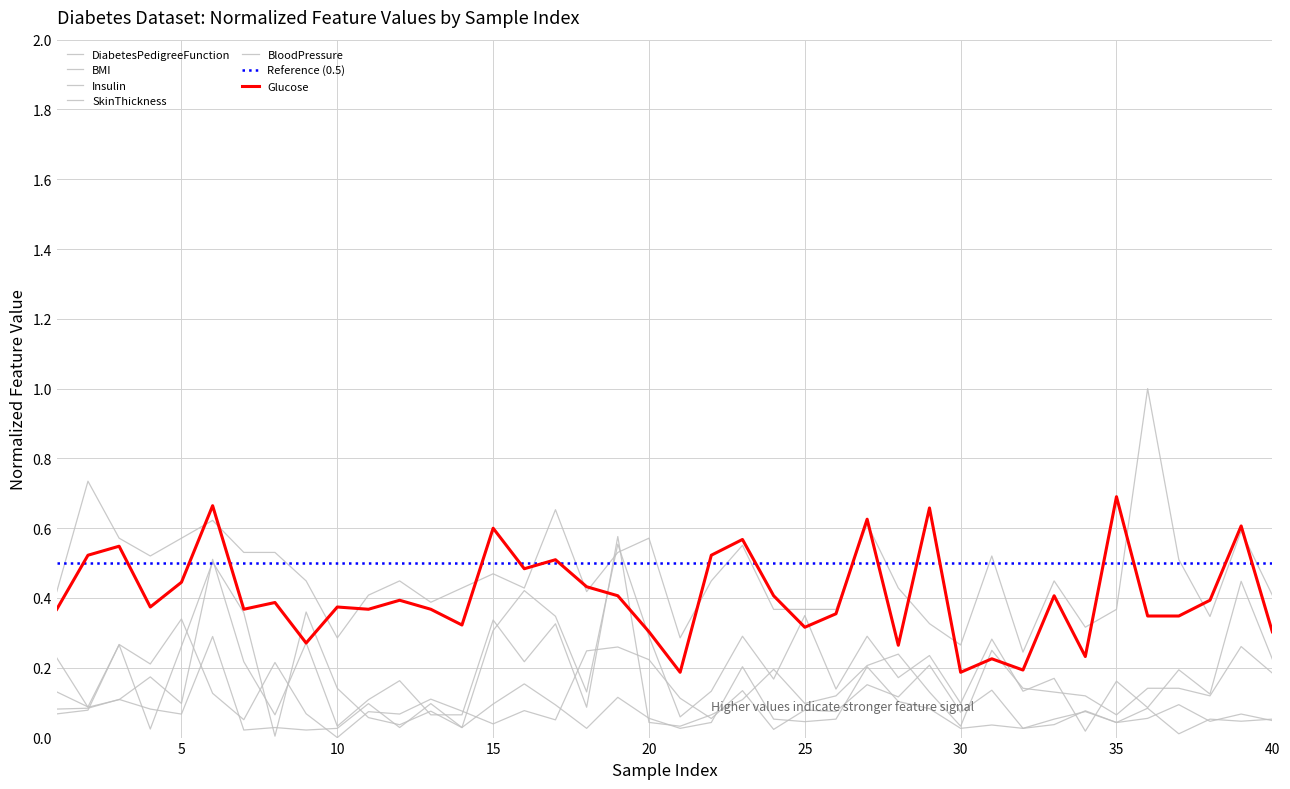

Rank the series at 5 from highest to lowest value.

BloodPressure, Glucose, BMI, SkinThickness, Insulin, DiabetesPedigreeFunction